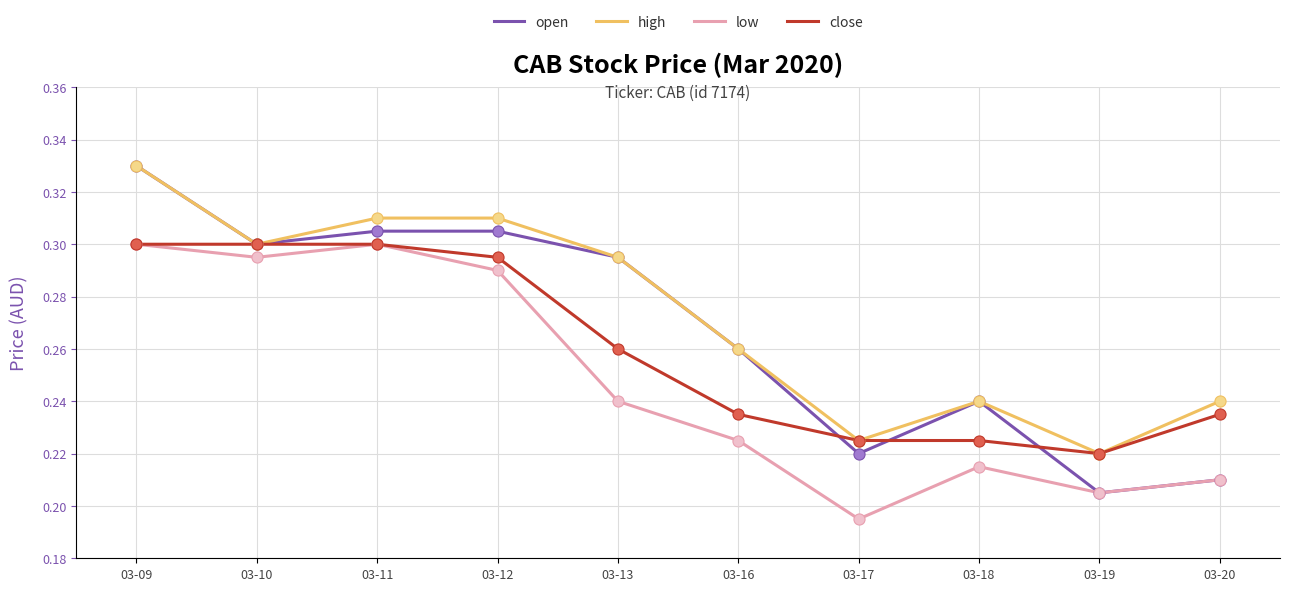

At which category is the sum across all series the highest?

03-09